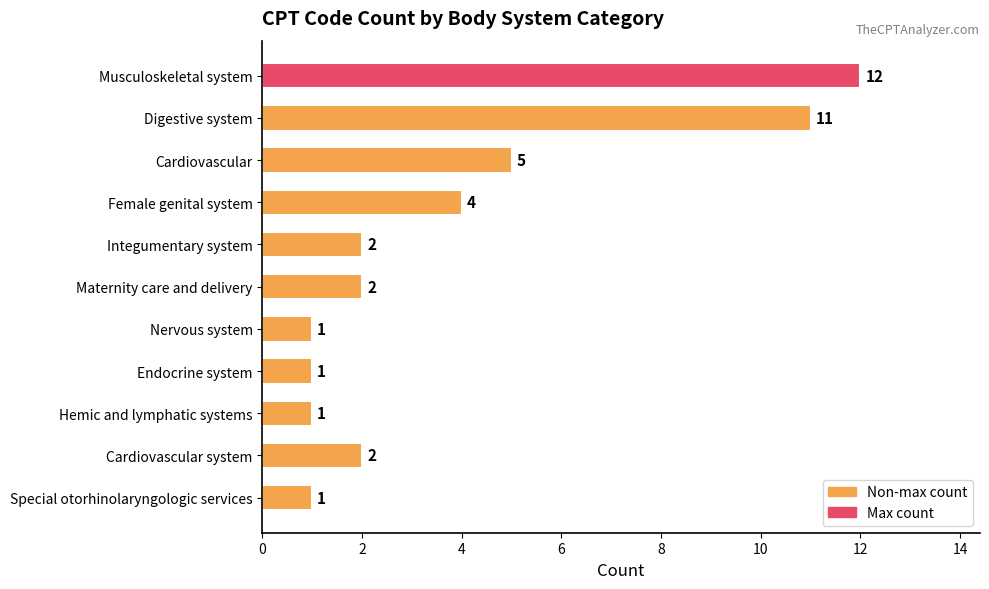

Reading top to bottom, what are all the values shown in this chart?

Musculoskeletal system=12	Digestive system=11	Cardiovascular=5	Female genital system=4	Integumentary system=2	Maternity care and delivery=2	Nervous system=1	Endocrine system=1	Hemic and lymphatic systems=1	Cardiovascular system=2	Special otorhinolaryngologic services=1